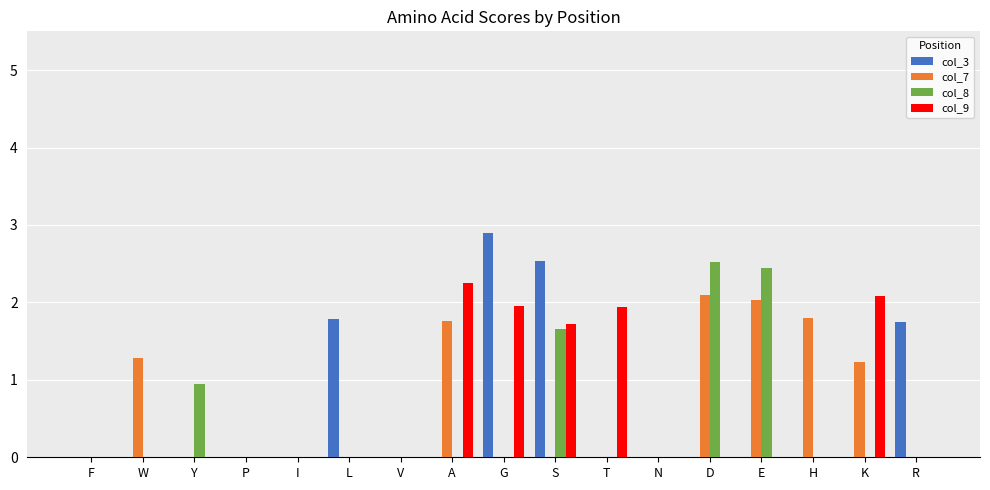

What is the approximate value of col_7 at W?

1.3